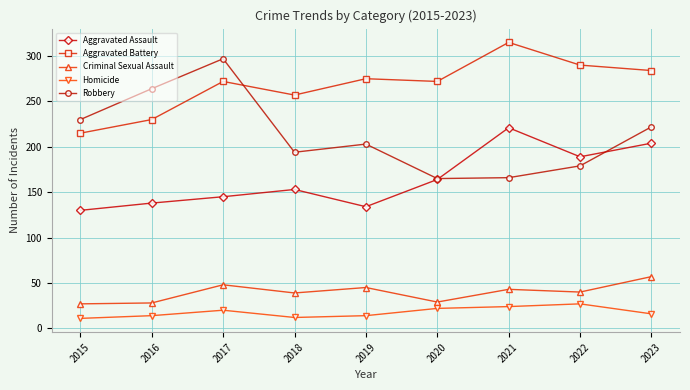

At 2023, list the series in order from largest to smallest.

Aggravated Battery, Robbery, Aggravated Assault, Criminal Sexual Assault, Homicide